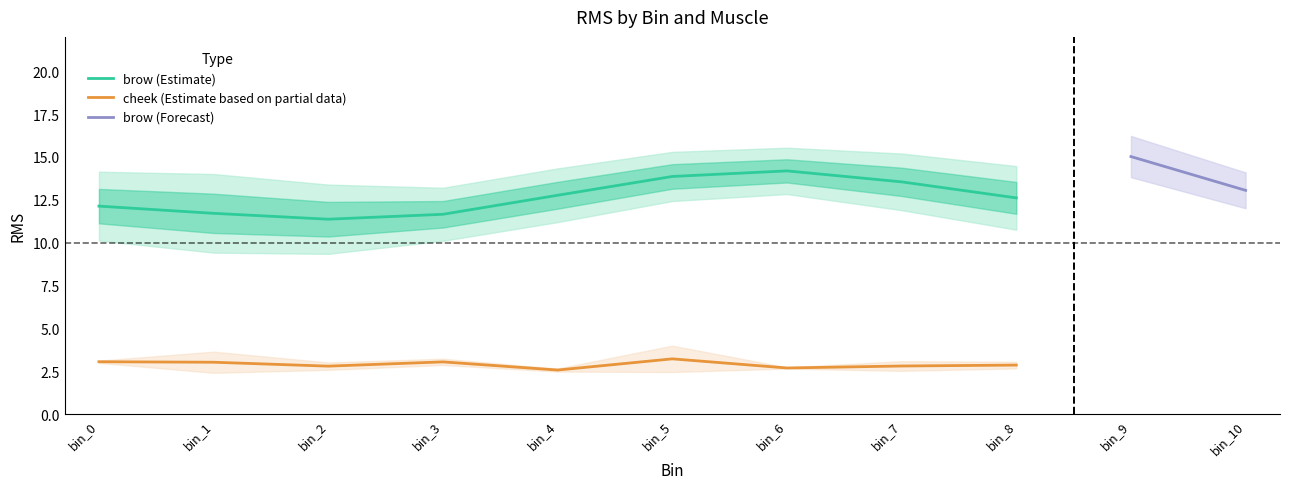

The brow (Estimate) series shows 22.9 at bin_6. True or false?

False